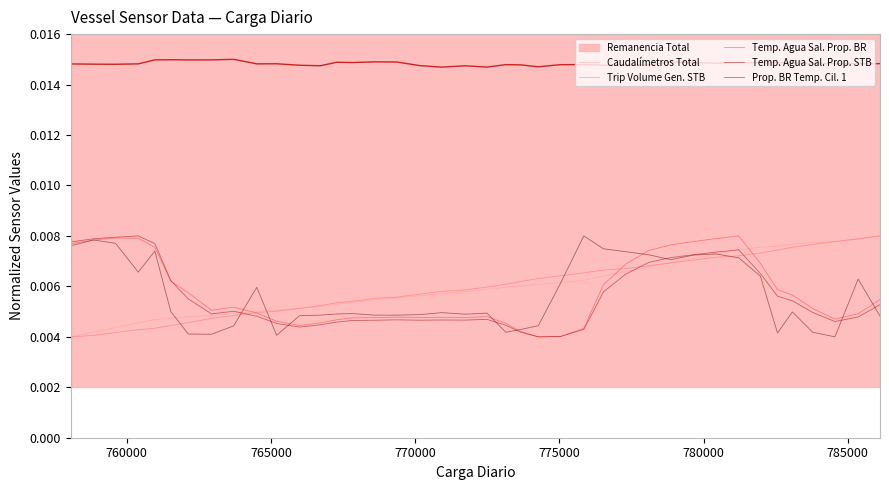

The value of Temp. Agua Sal. Prop. BR at 10 is 0.0. True or false?

False